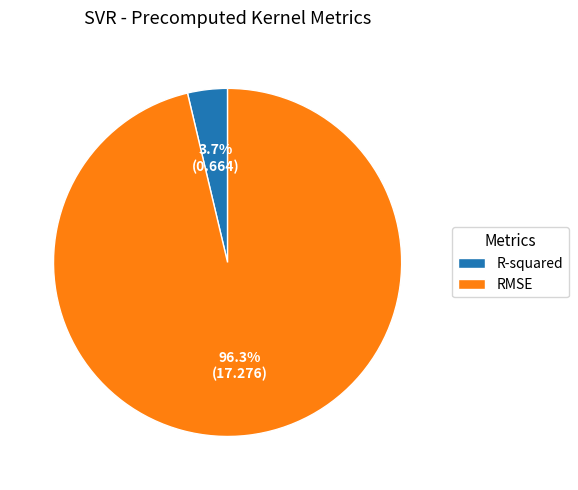

To the nearest percent, what is the combined percentage of R-squared and RMSE?

100%